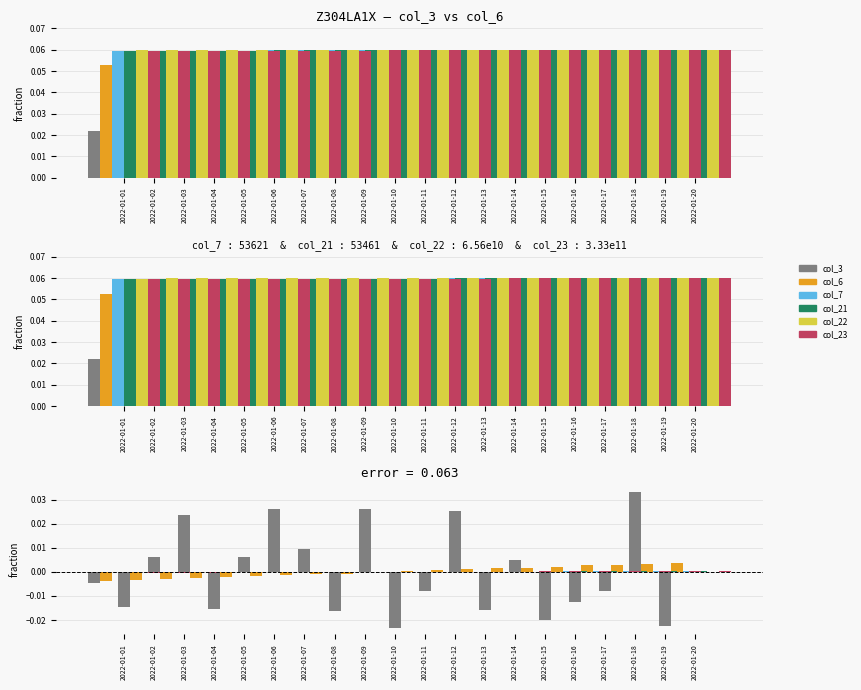

Is the value of col_21 at 2022-01-14 greater than the value of col_6 at 2022-01-16?

No